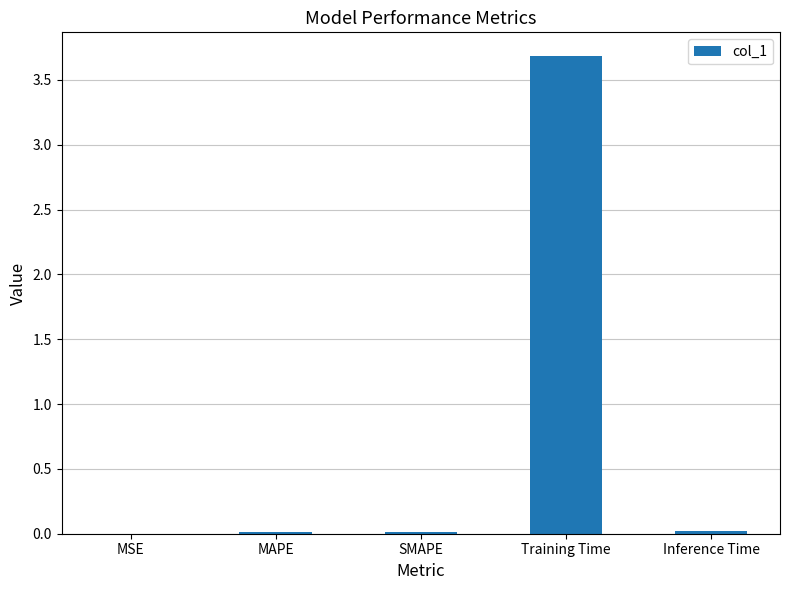

Is it true that the value at Training Time is 3.7?

True